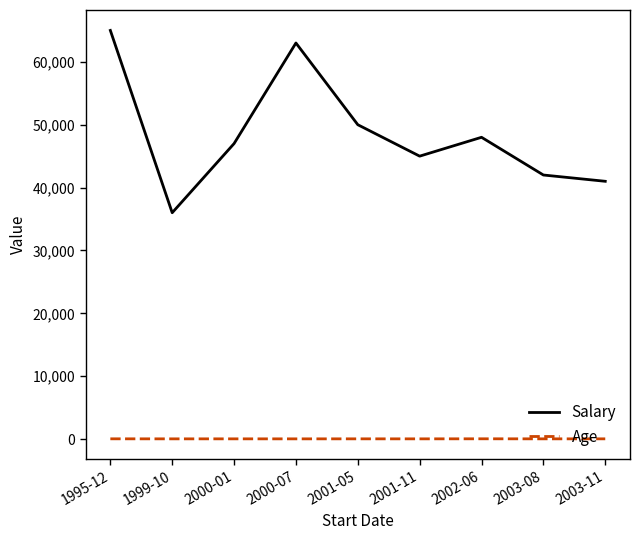

Does the chart display data point markers on the line(s)?

No